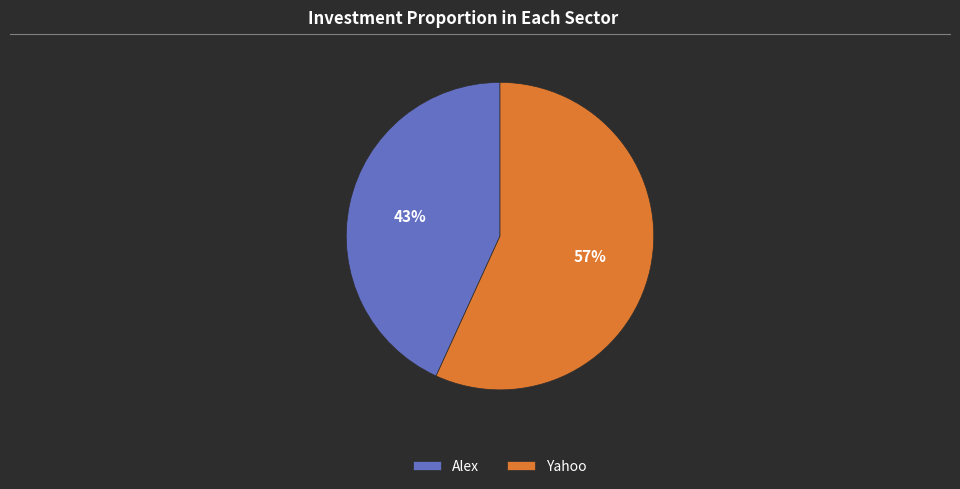

Between Yahoo and Alex, which is larger?

Yahoo